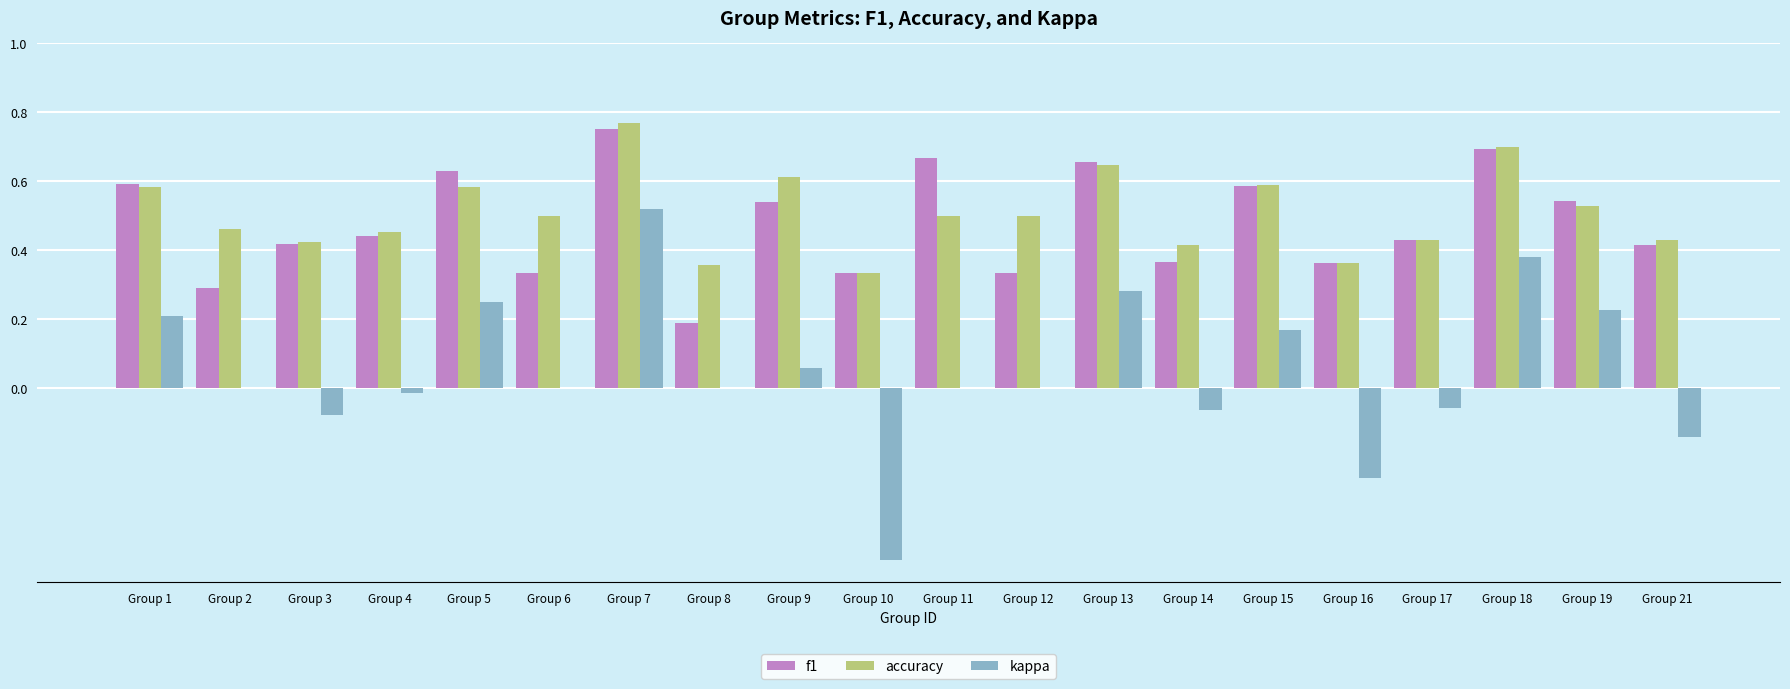

True or false: accuracy has a value of 0.4 at Group 3.

True